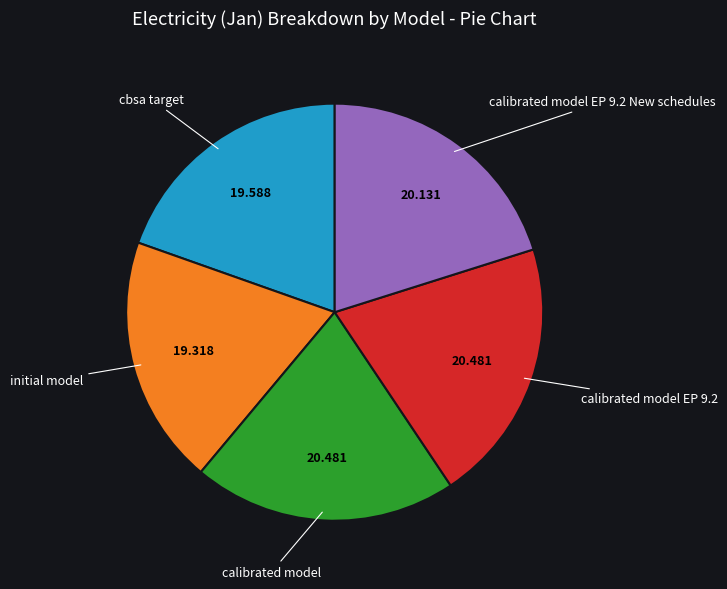

Is there a majority slice in this chart?

No